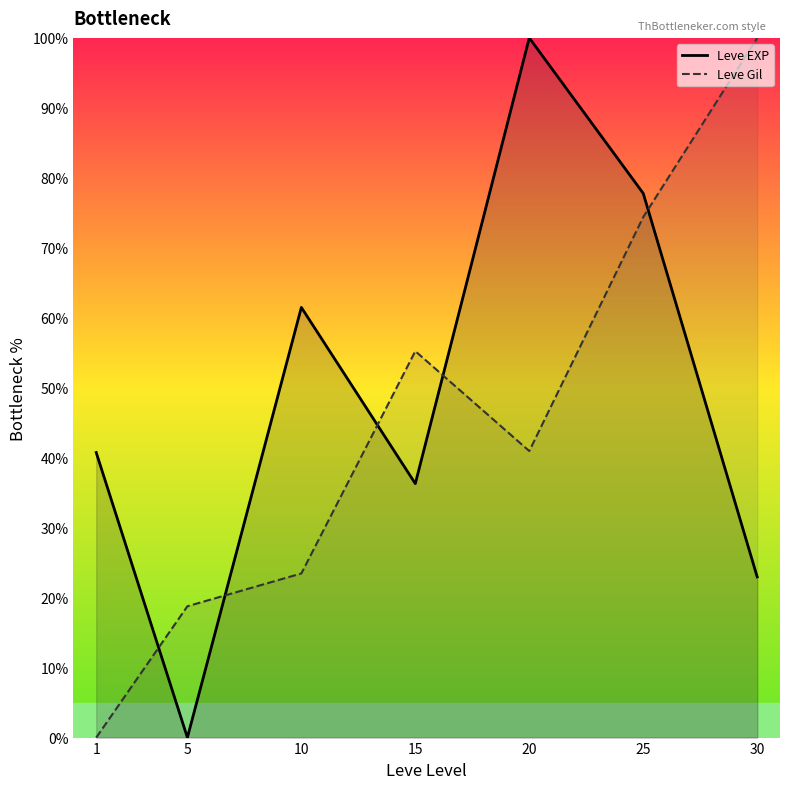

What is the difference between the maximum and minimum values in the Leve EXP series?

100.0